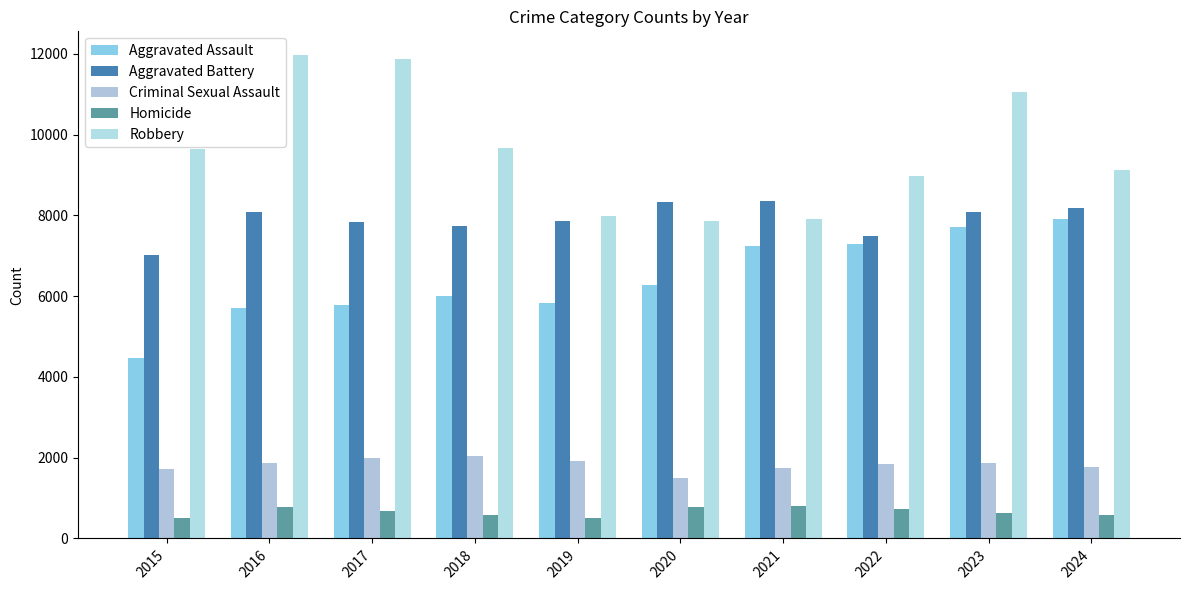

Read the Homicide value at 2022.

727